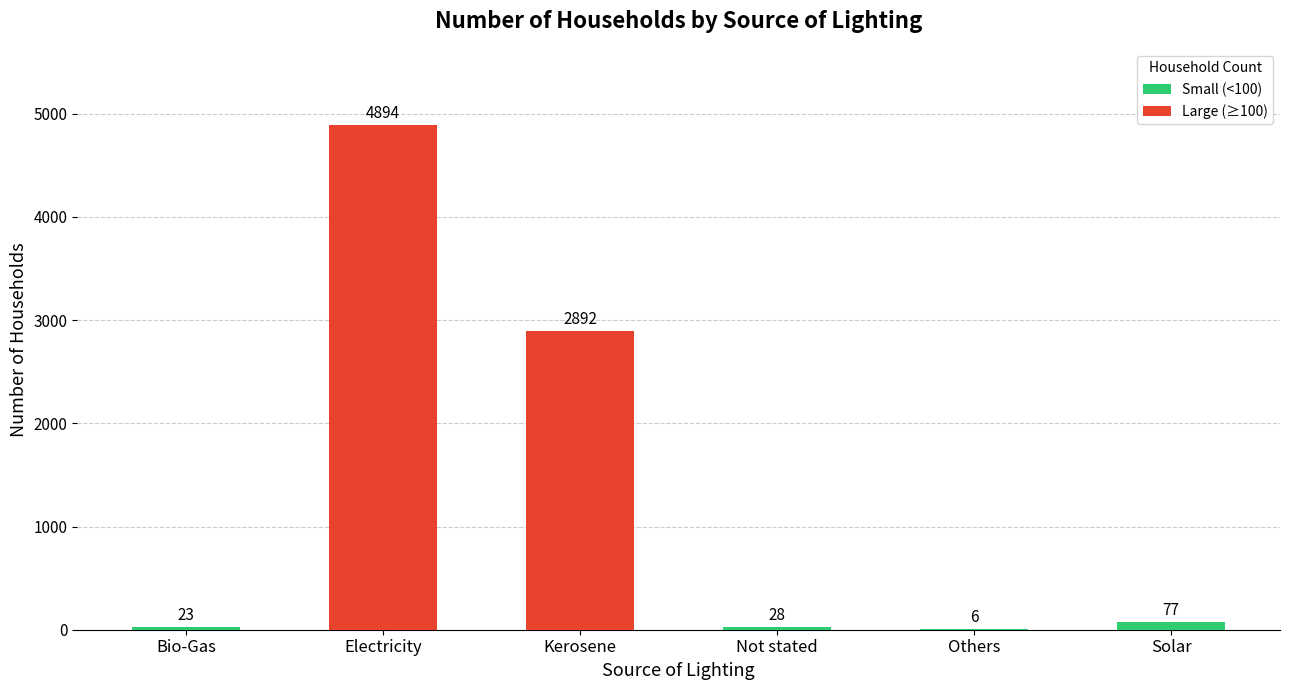

What is the greatest value displayed?

4894